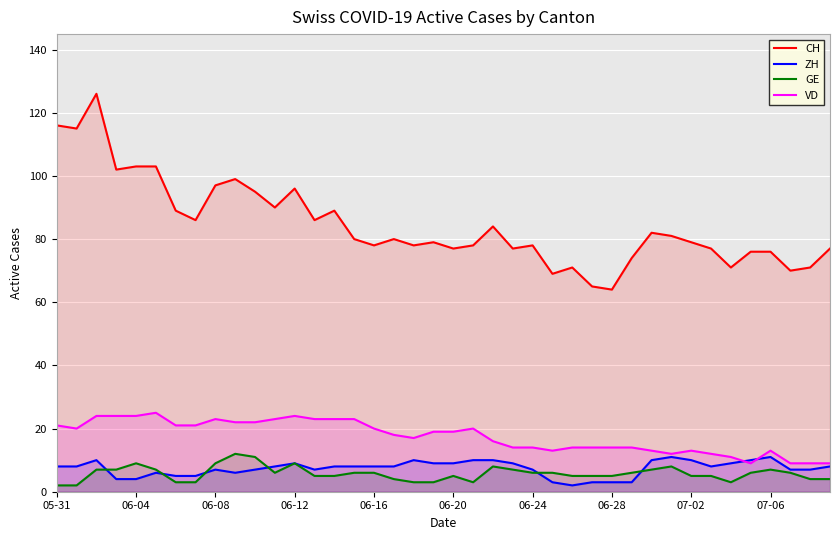

Which series has the largest total across all categories?

CH